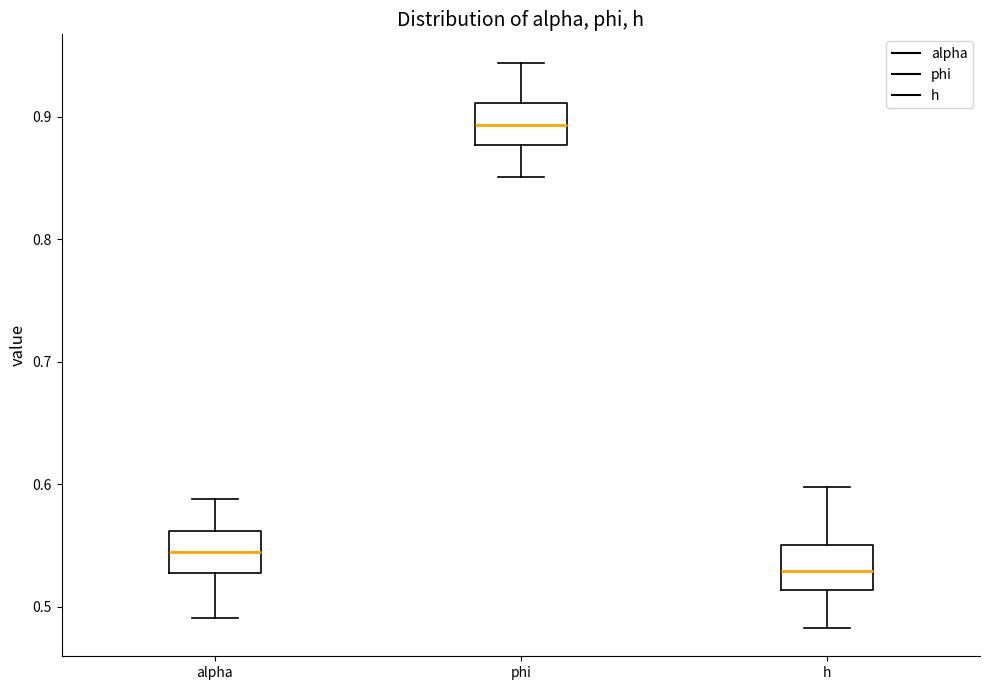

Where does the lower whisker of the box for phi end on the y-axis? The values are not printed on the chart, so give them approximately, as read against the axis.

0.85